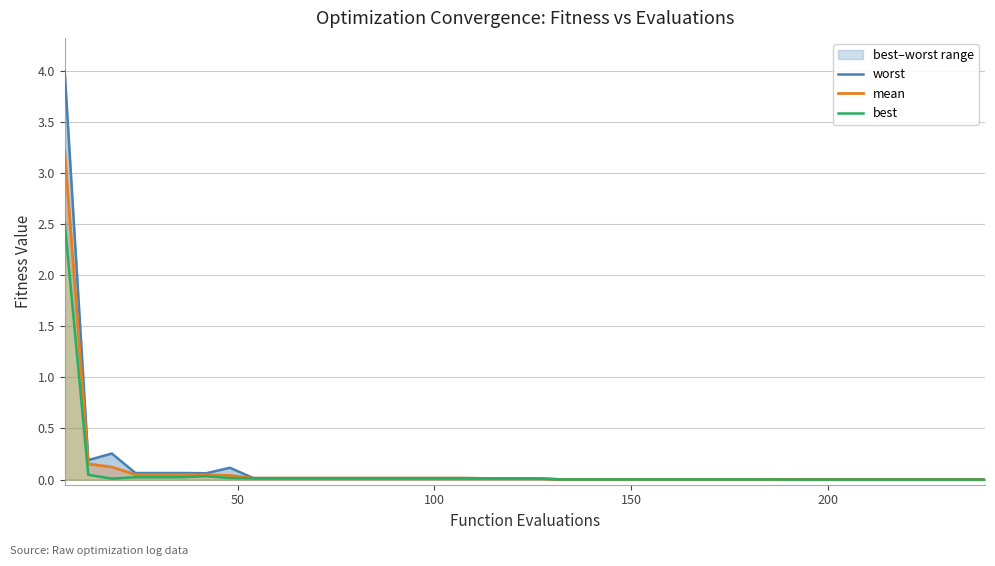

What is the difference between the maximum and minimum values in the mean series?

3.2